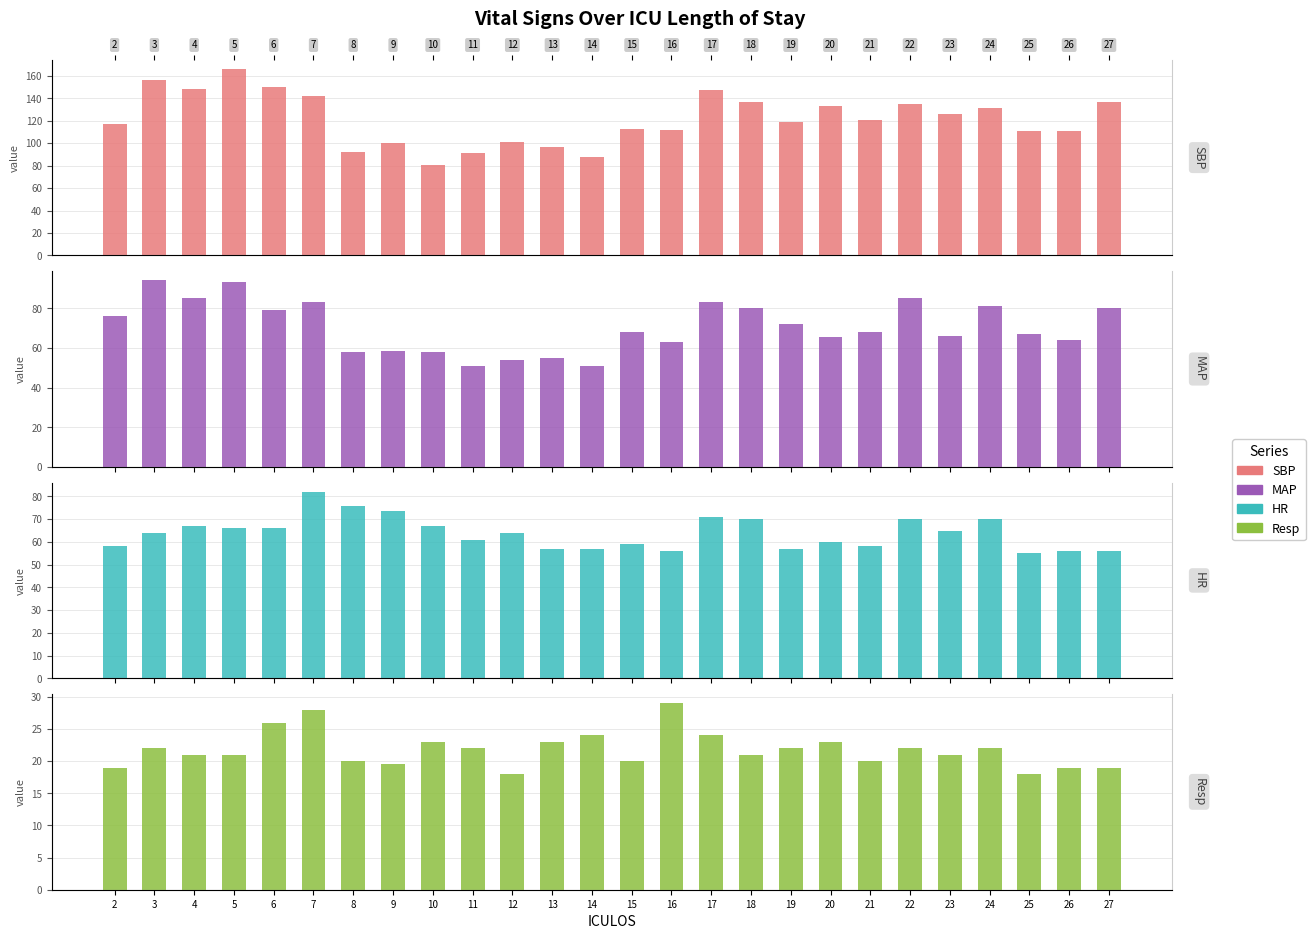

List the labels in order of SBP value, largest first.

5, 3, 6, 4, 17, 7, 18, 27, 22, 20, 24, 23, 21, 19, 2, 15, 16, 25, 26, 12, 9, 13, 8, 11, 14, 10